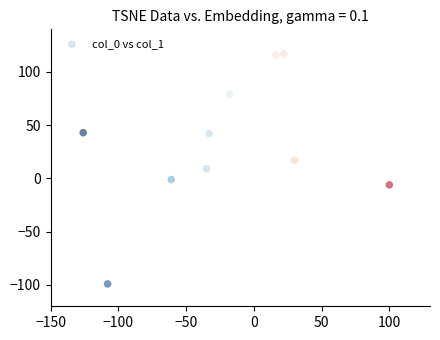

What is the average Y value?

32